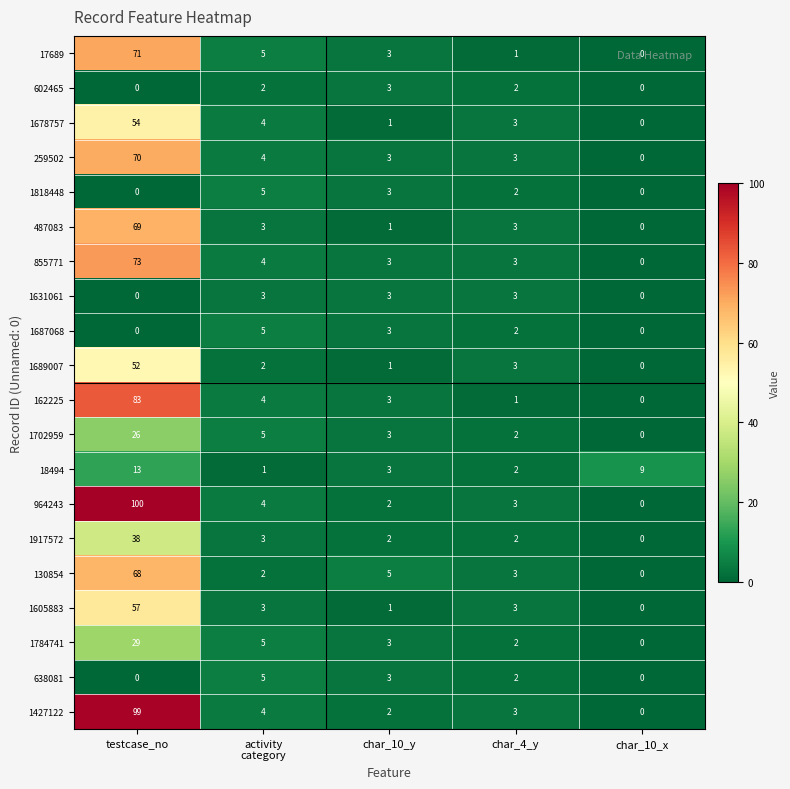

Which label corresponds to the largest value in the chart?

testcase_no